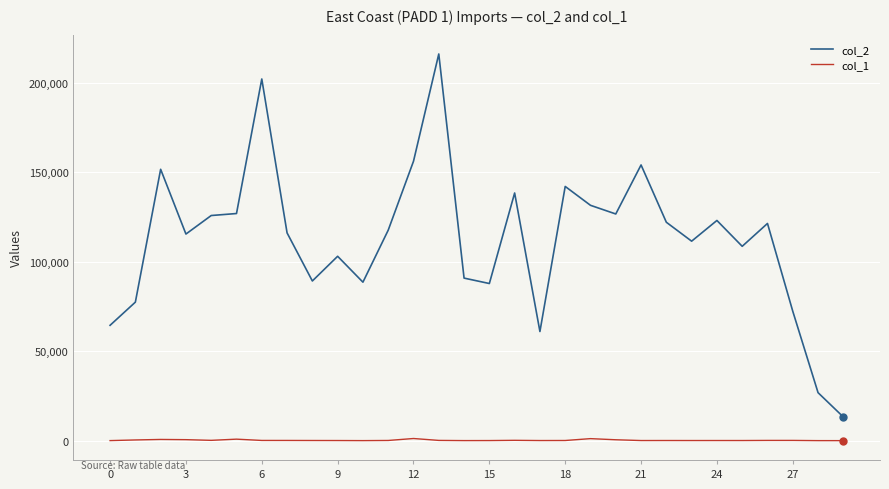

Which series has the widest spread of values?

col_2